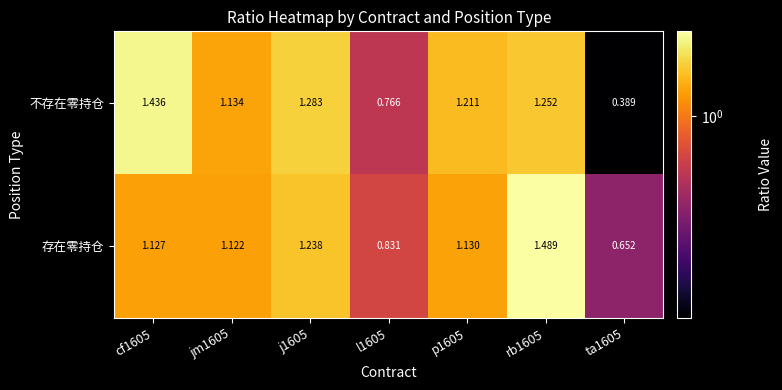

Is the value of 存在零持仓 at j1605 greater than the value of 不存在零持仓 at rb1605?

No